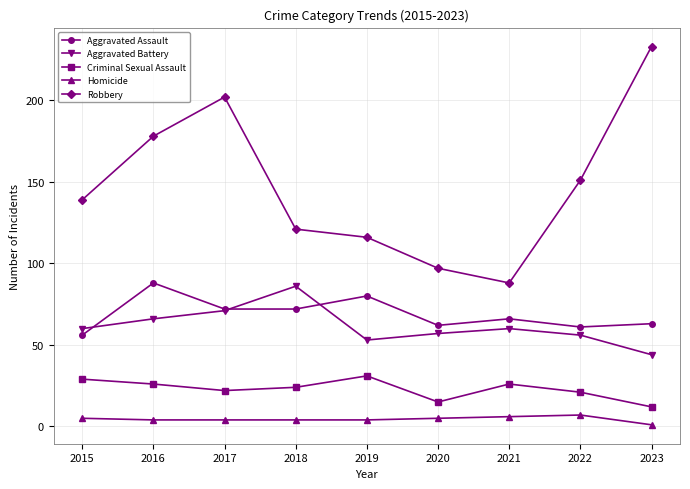

What is the maximum value for Criminal Sexual Assault?

31